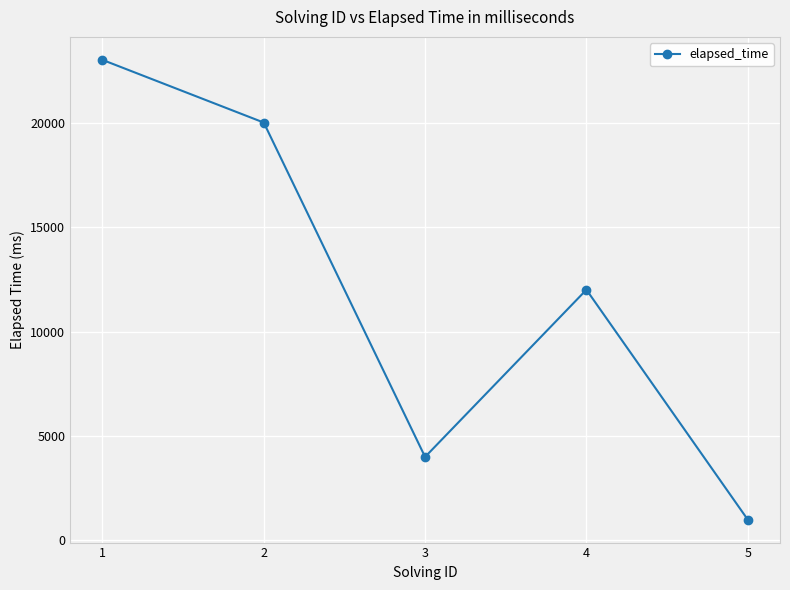

Reading left to right, transcribe all the data shown in this chart.

23000	20000	4000	12000	1000